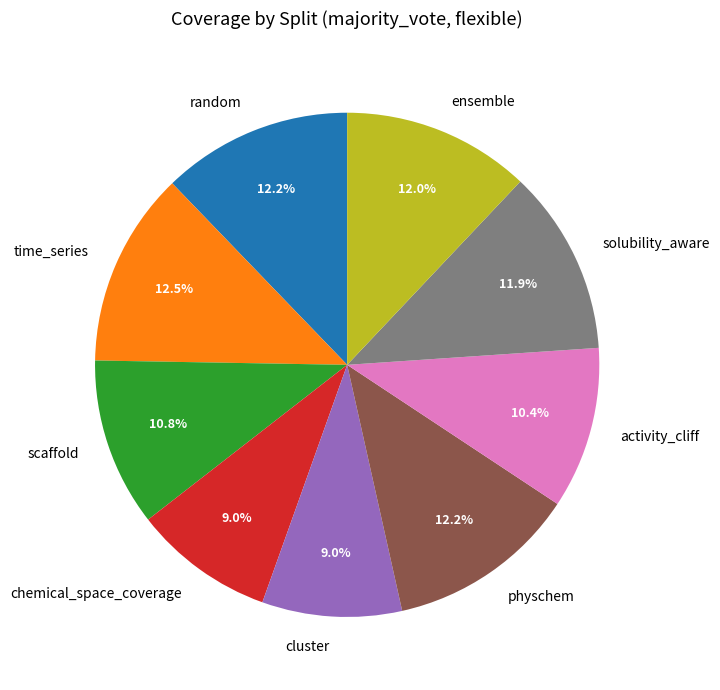

To the nearest percent, what is the combined percentage of scaffold and cluster?

20%